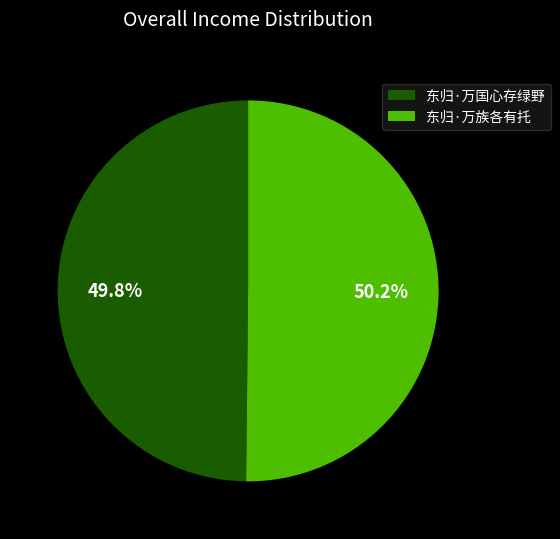

How much of the chart is everything except 东归·万族各有托?

49.8%